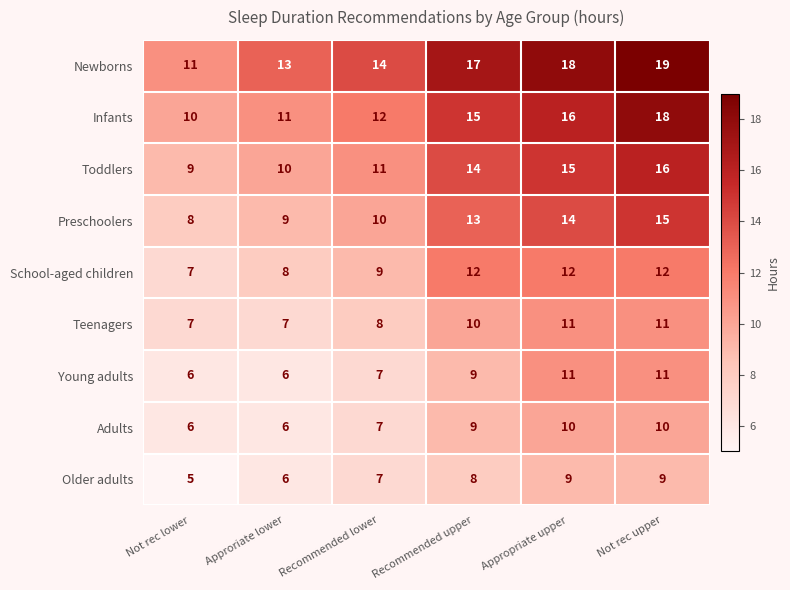

At which category is the sum across all series the highest?

Not rec upper